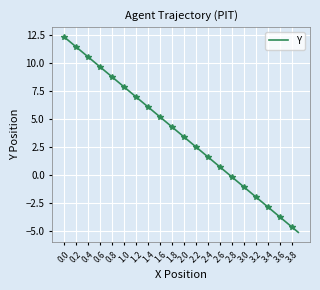

True or false: Y has a value of 8.8 at 0.8.

True